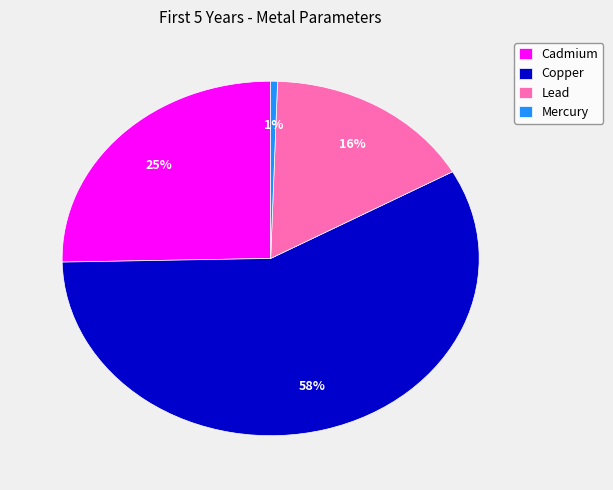

Between Mercury and Lead, which is larger?

Lead